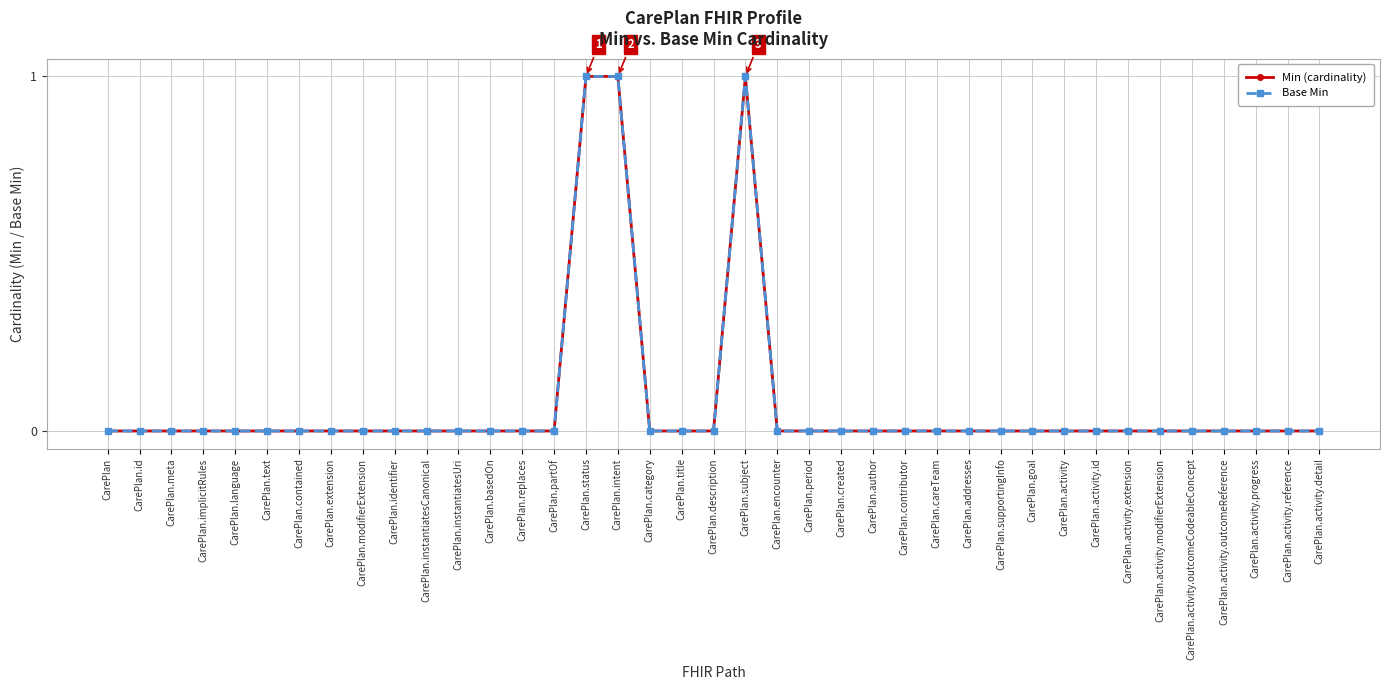

Does the chart have visible grid lines?

Yes